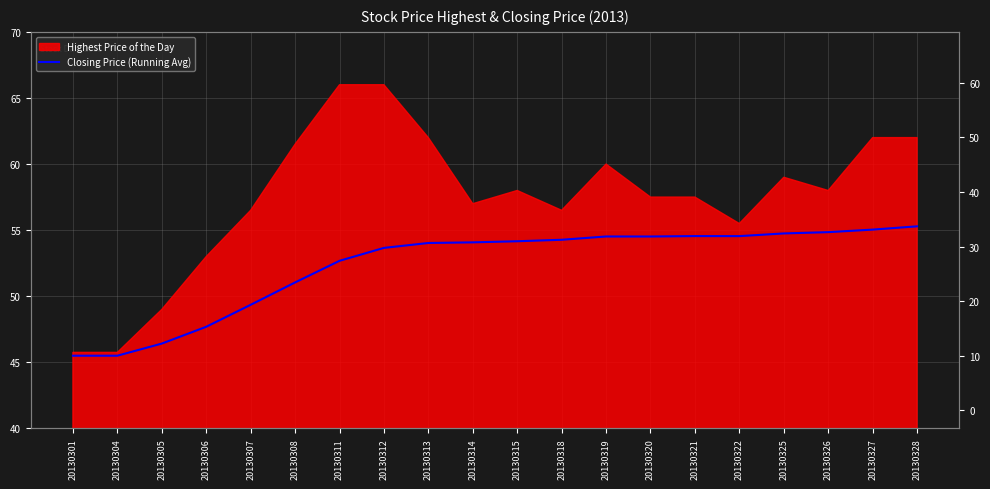

Reading left to right, what are all the values shown in this chart?

20130301=45.5	20130304=45.5	20130305=46.4	20130306=47.7	20130307=49.4	20130308=51.0	20130311=52.7	20130312=53.7	20130313=54.0	20130314=54.1	20130315=54.2	20130318=54.3	20130319=54.5	20130320=54.5	20130321=54.5	20130322=54.5	20130325=54.8	20130326=54.8	20130327=55.0	20130328=55.3